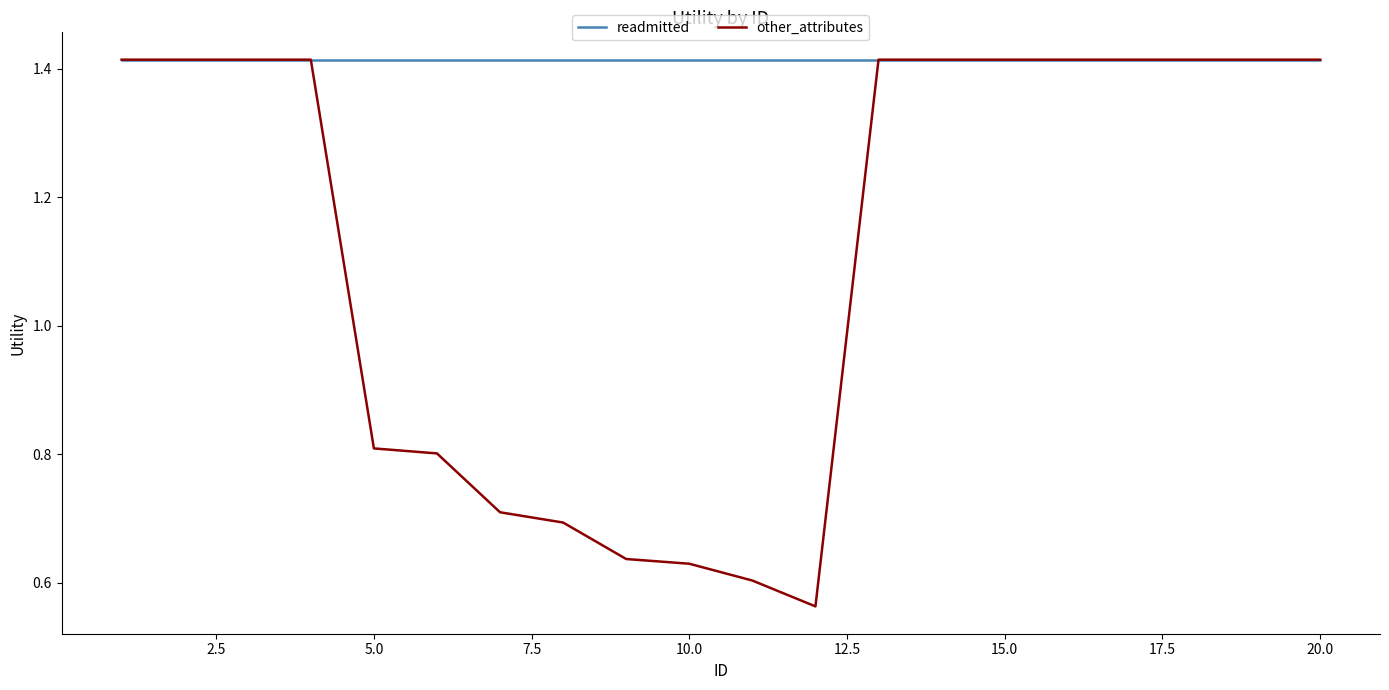

What is the sum of all other_attributes values?

22.4